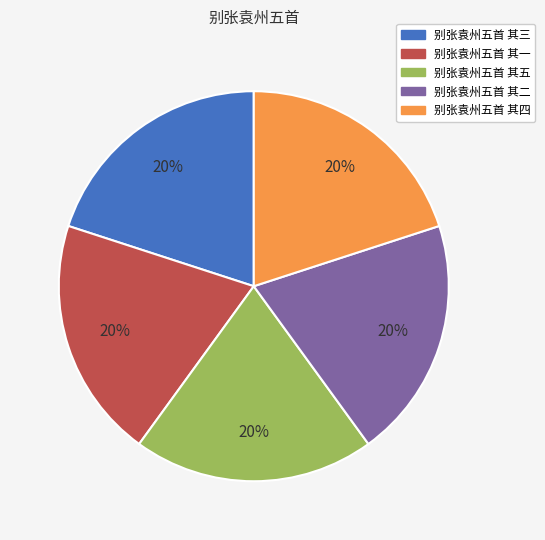

How many slices are in this pie chart?

5